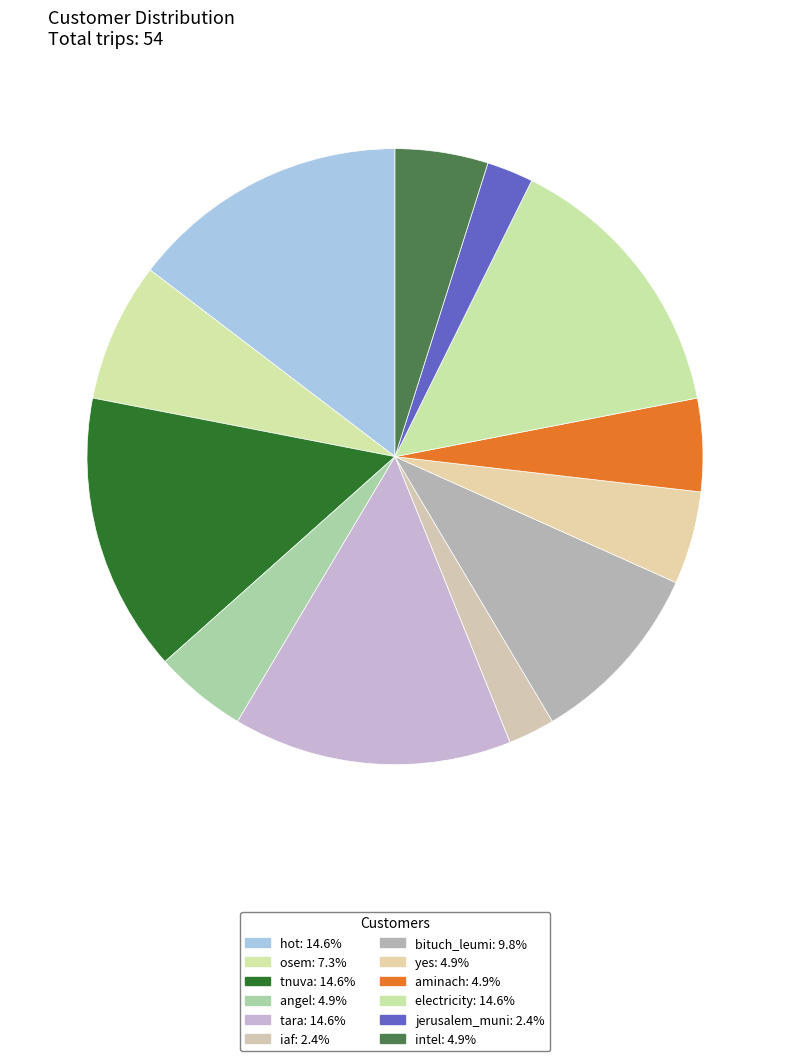

Is the sum of angel and intel greater than half?

No